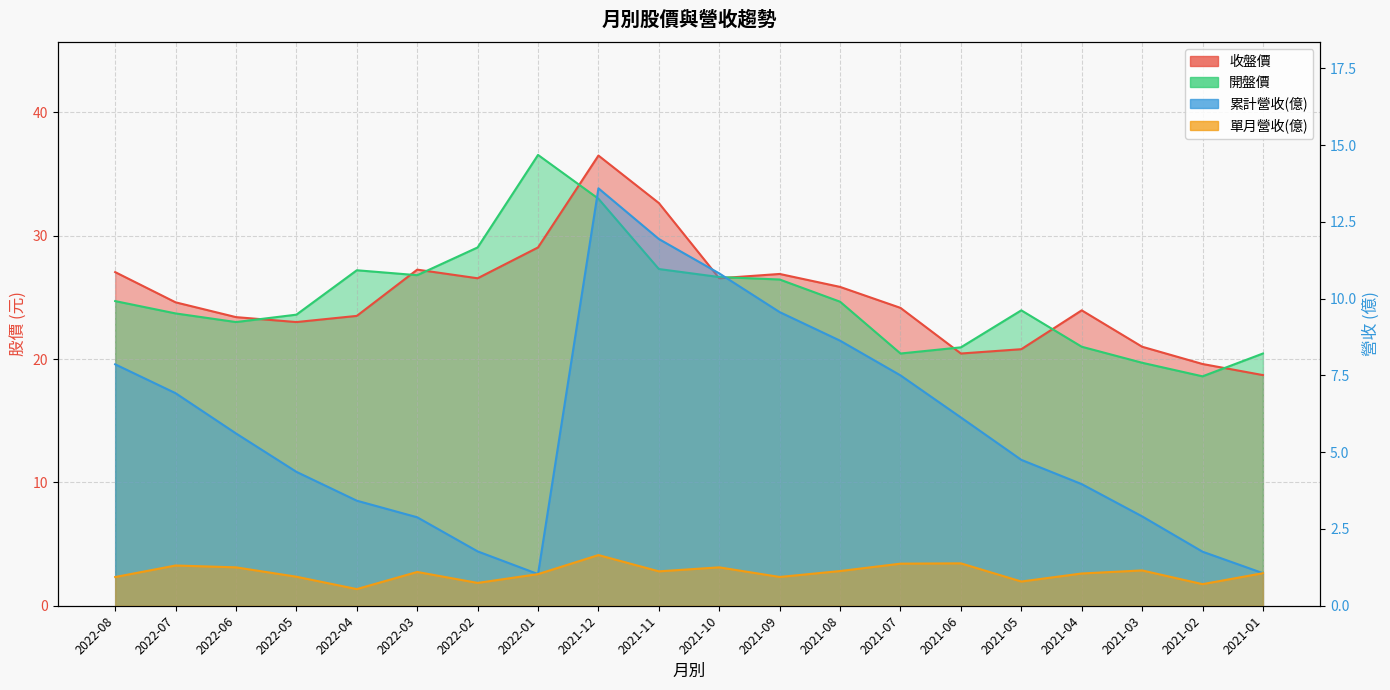

What is the difference between the maximum and second lowest values in the 單月營收(億) series?

0.9